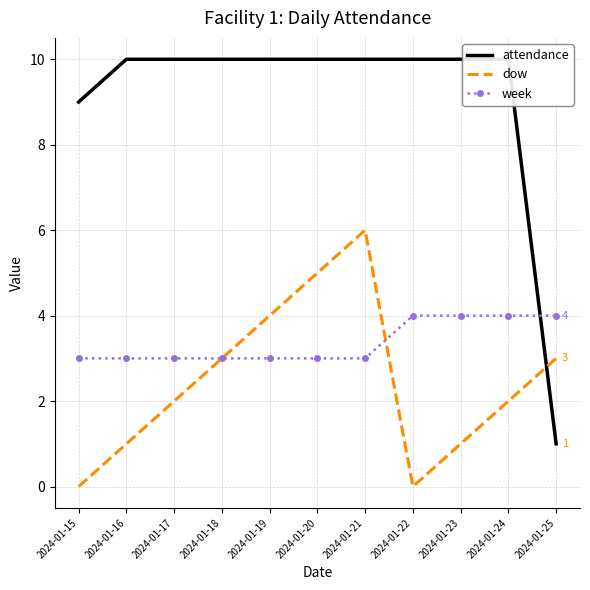

How many dow values are between 1 and 4?

7